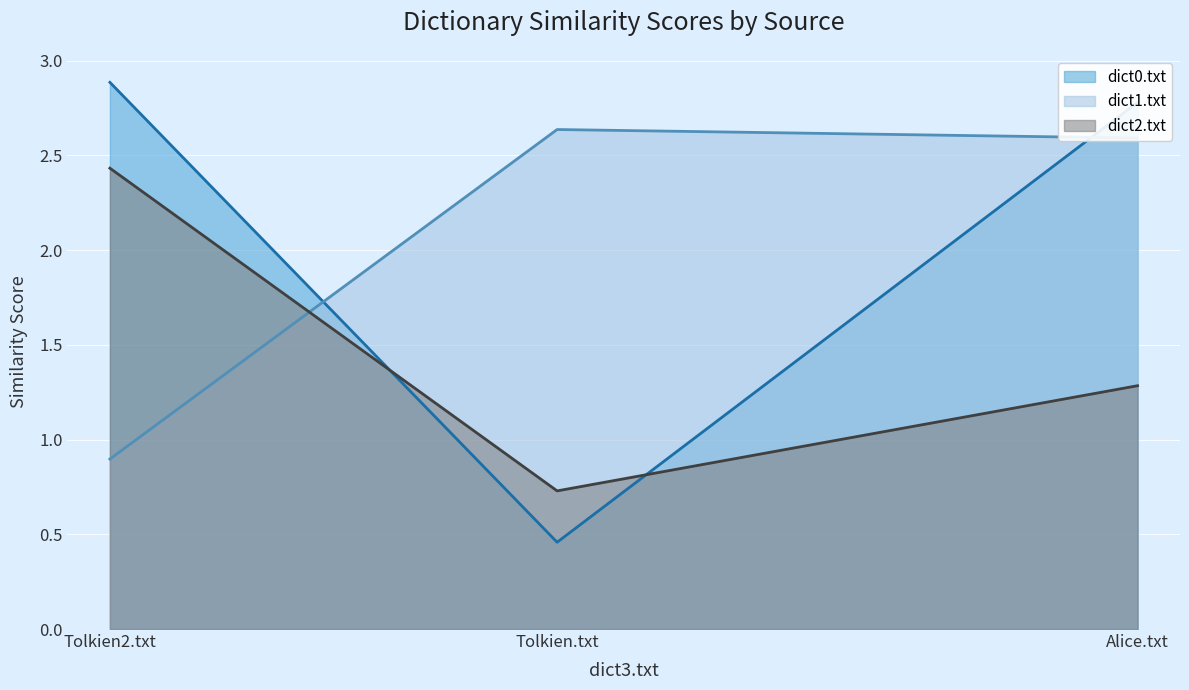

What is the value of the dict1.txt point at the 2nd from the left?

2.6